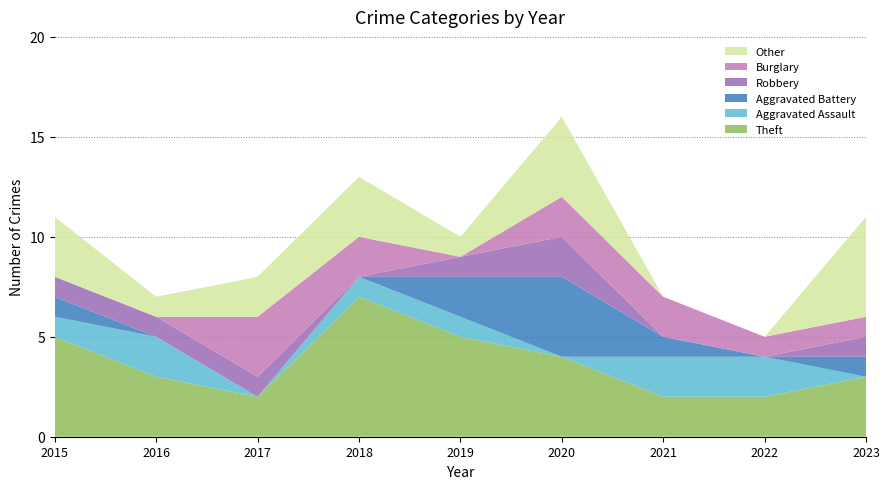

Reading left to right, extract all data points from this chart.

Theft: 5	3	2	7	5	4	2	2	3
Aggravated Assault: 1	2	0	1	1	0	2	2	0
Aggravated Battery: 1	0	0	0	2	4	1	0	1
Robbery: 1	1	1	0	1	2	0	0	1
Burglary: 0	0	3	2	0	2	2	1	1
Other: 3	1	2	3	1	4	0	0	5